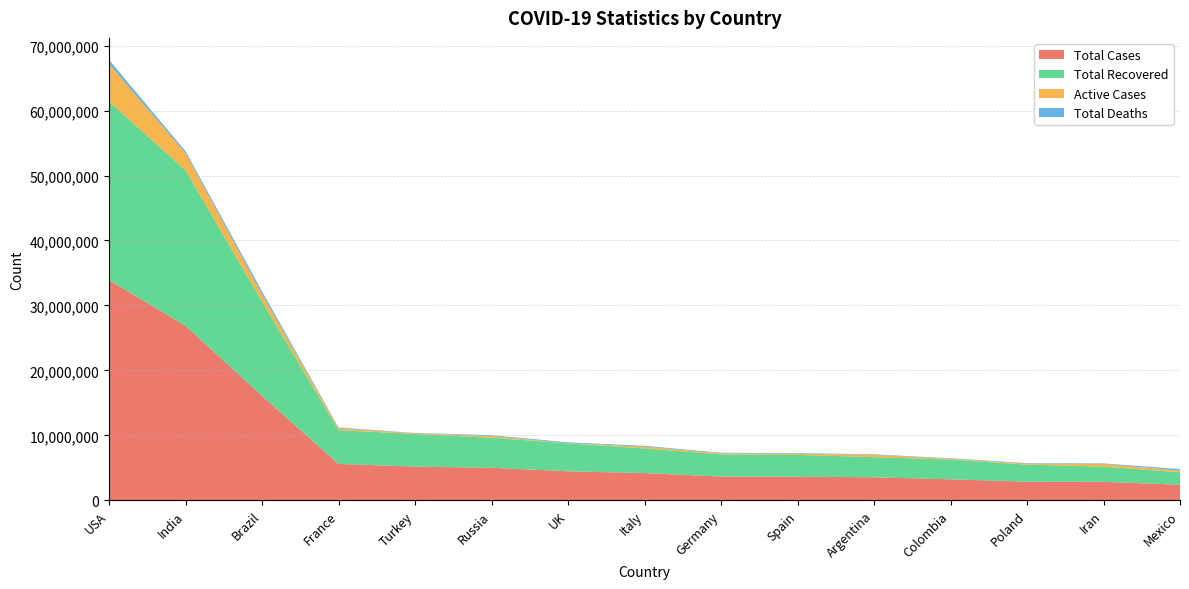

Reading left to right, extract all data points from this chart.

Total Cases: 33898216	26869761	16083573	5603666	5186487	5009911	4464900	4194672	3657956	3636453	3539484	3232456	2866181	2843523	2396604
Total Recovered: 27502336	23948435	14492167	5199240	5024313	4624212	4303621	3792898	3408800	3356272	3106949	3026277	2627679	2347752	1914101
Active Cases: 5791767	2615478	1142221	295830	115906	266898	33555	276439	161143	200561	358472	121455	165557	416923	260856
Total Deaths: 604113	305848	449185	108596	46268	118801	127724	125335	88013	79620	74063	84724	72945	78848	221647